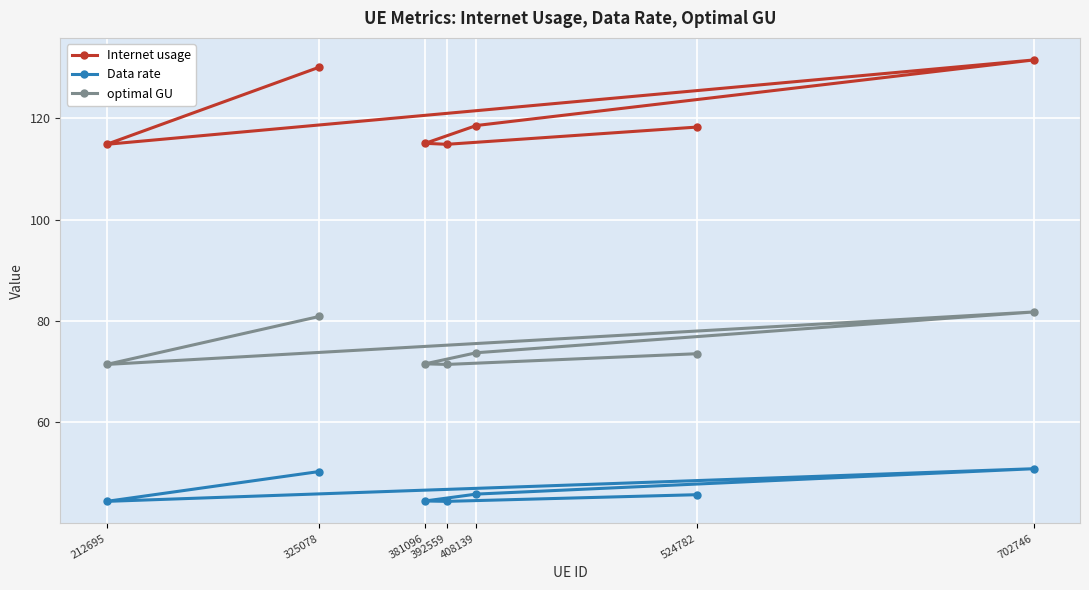

What is the difference between the second highest and minimum values in the Data rate series?

5.9